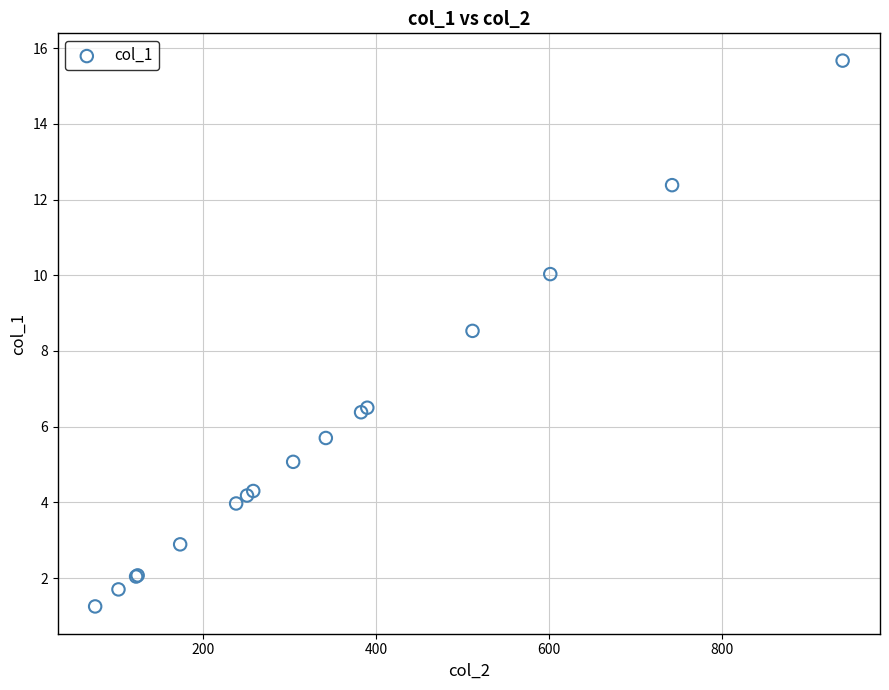

What Y value in the scatter plot is closest to 8?

8.5